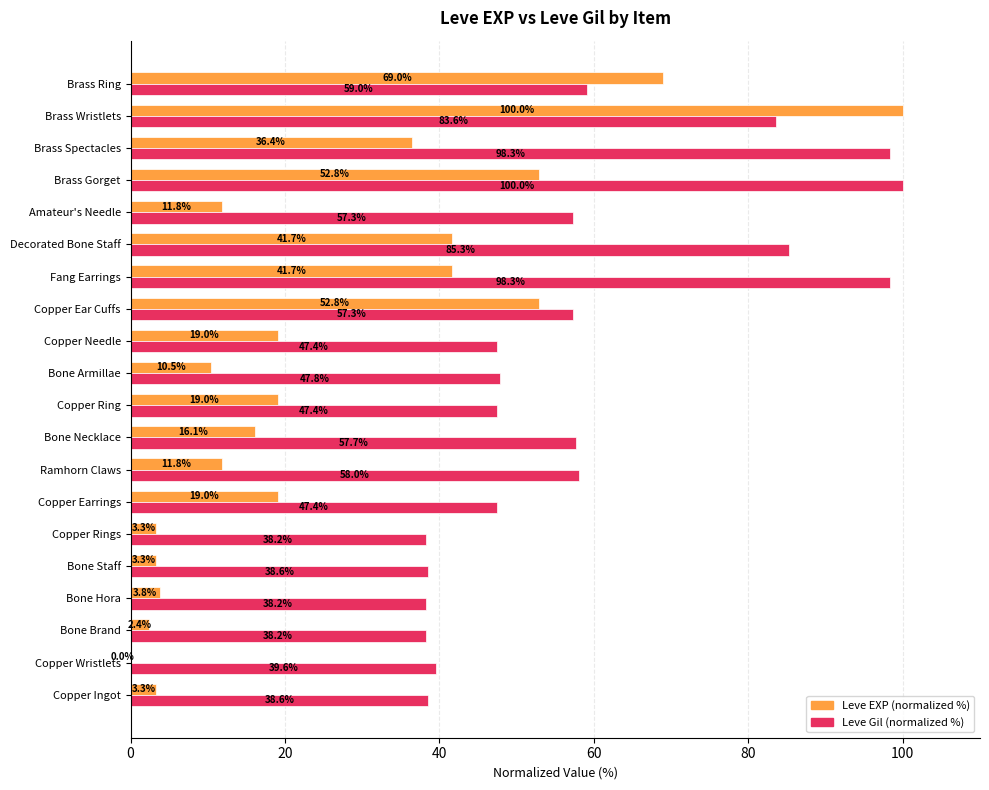

Read the Leve EXP (normalized %) value at Fang Earrings.

41.7